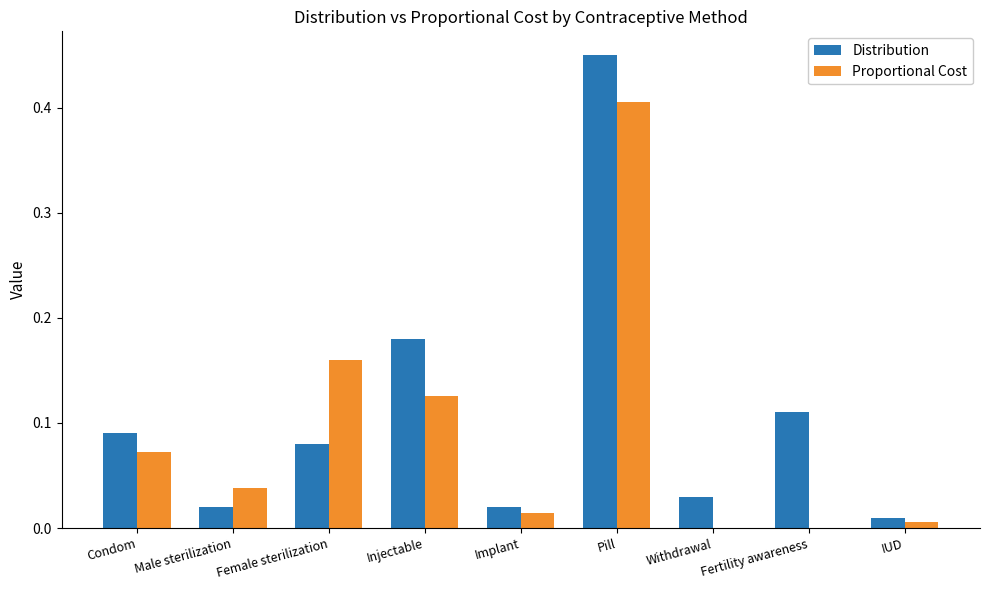

At which label does Distribution reach its peak?

Pill